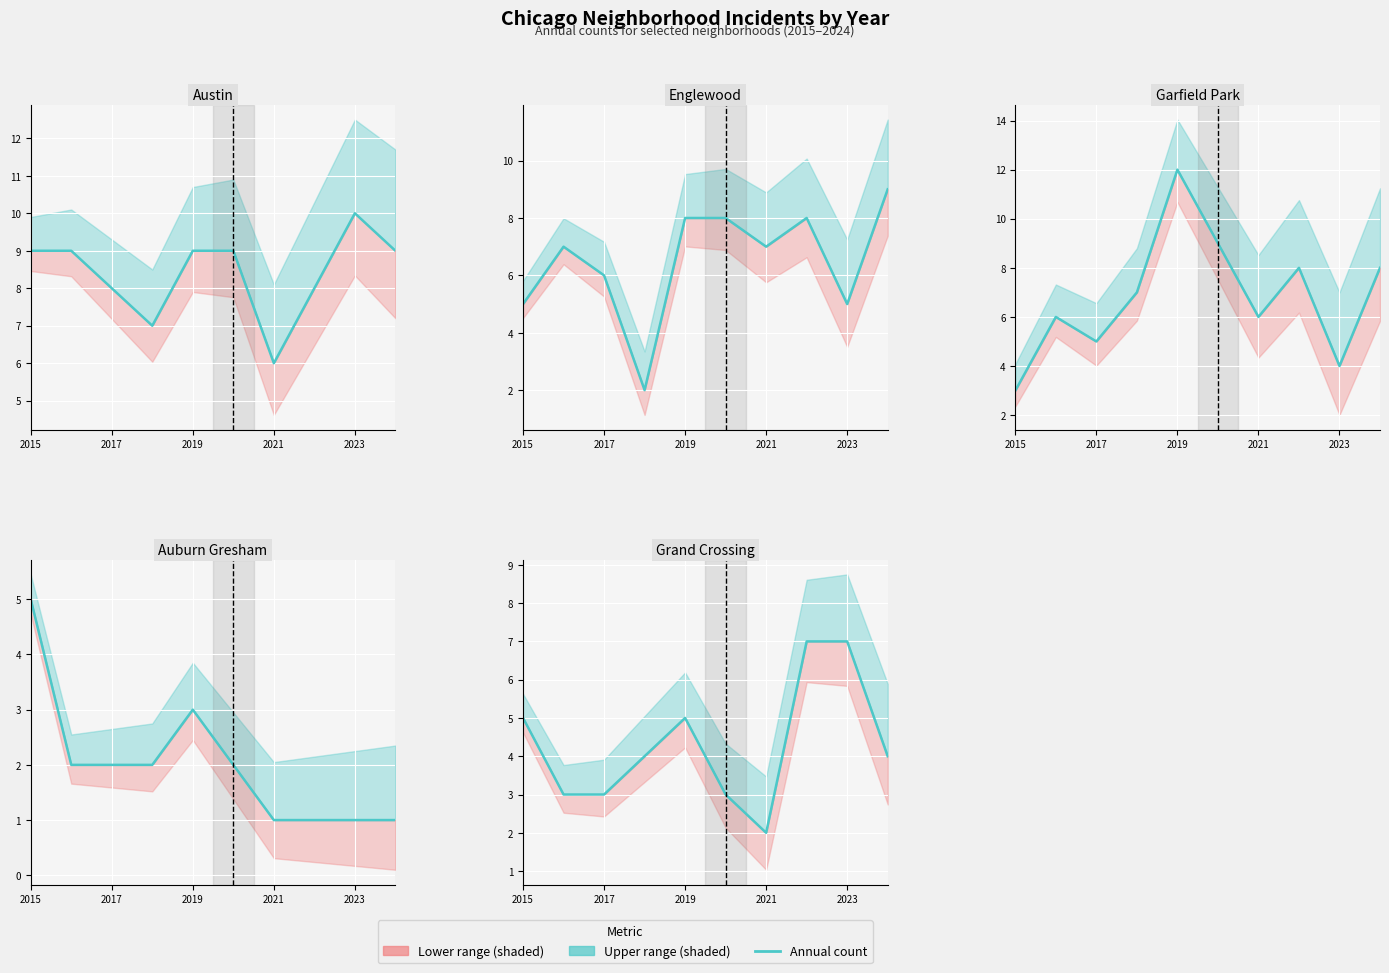

True or false: Garfield Park (count) has more than 0 interior local peaks.

True